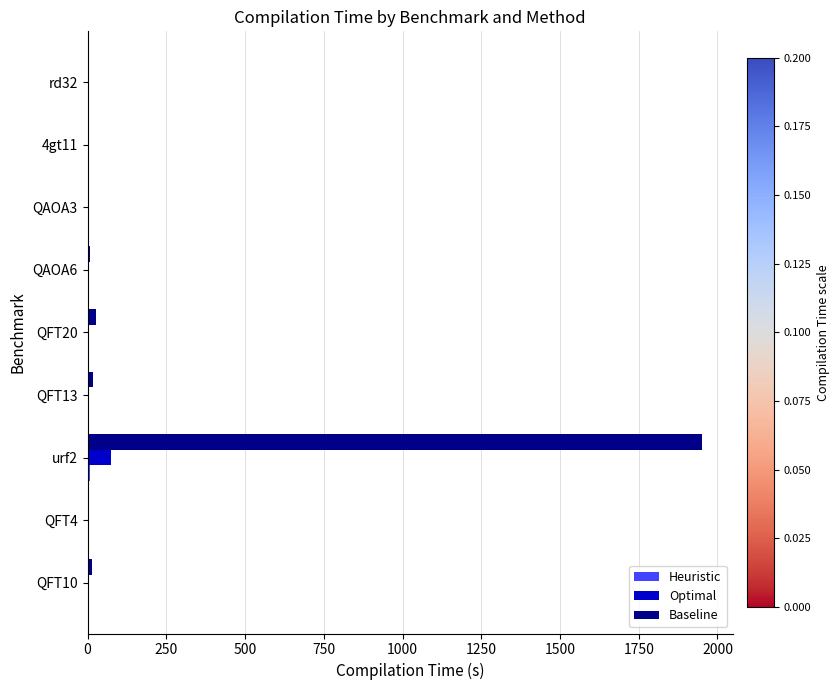

What is the maximum value shown in the chart?

1951.0